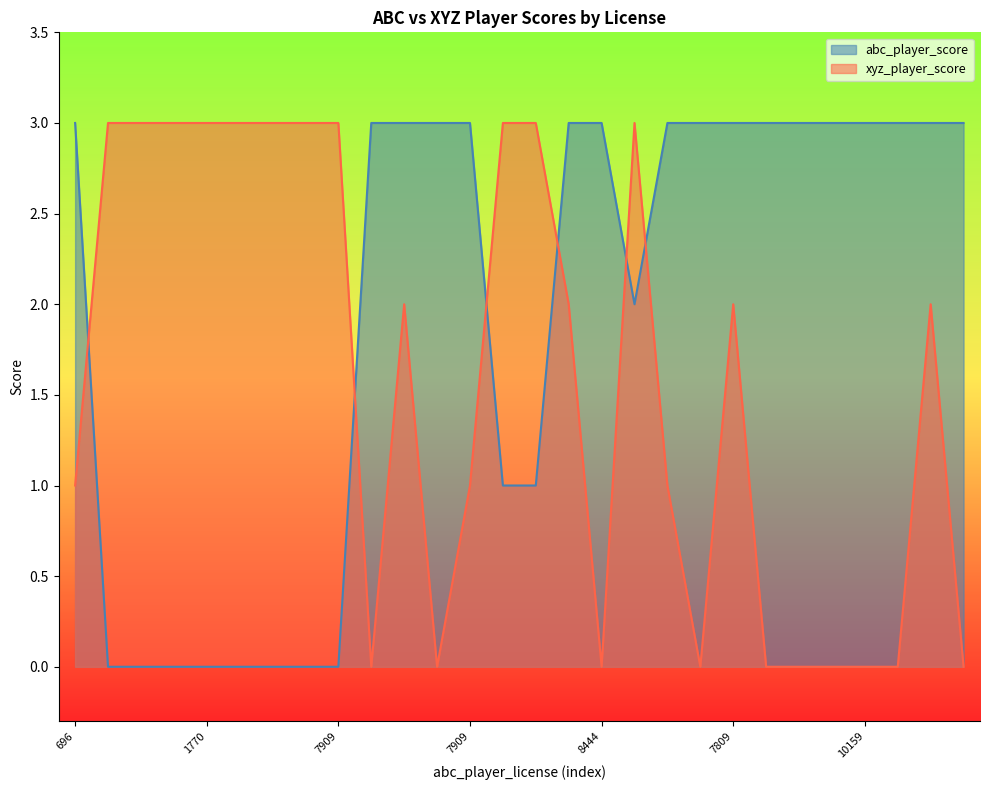

How many intersections are there between xyz_player_score and abc_player_score?

6